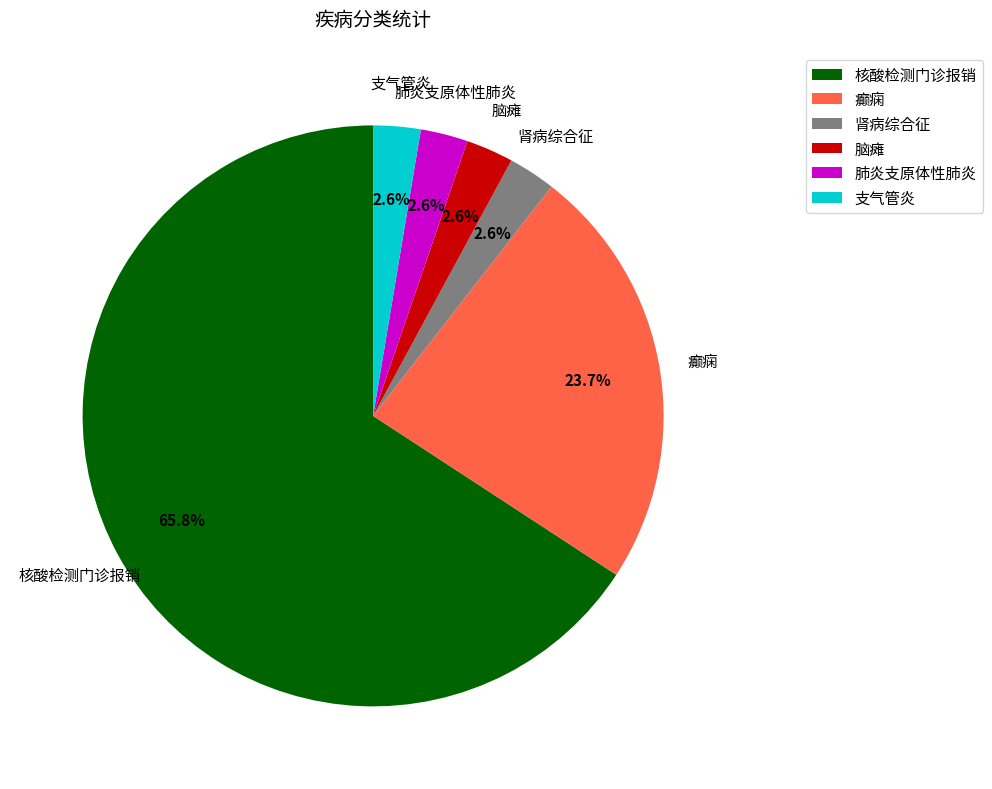

To the nearest percent, what is the difference between the largest and smallest slice percentages?

63%